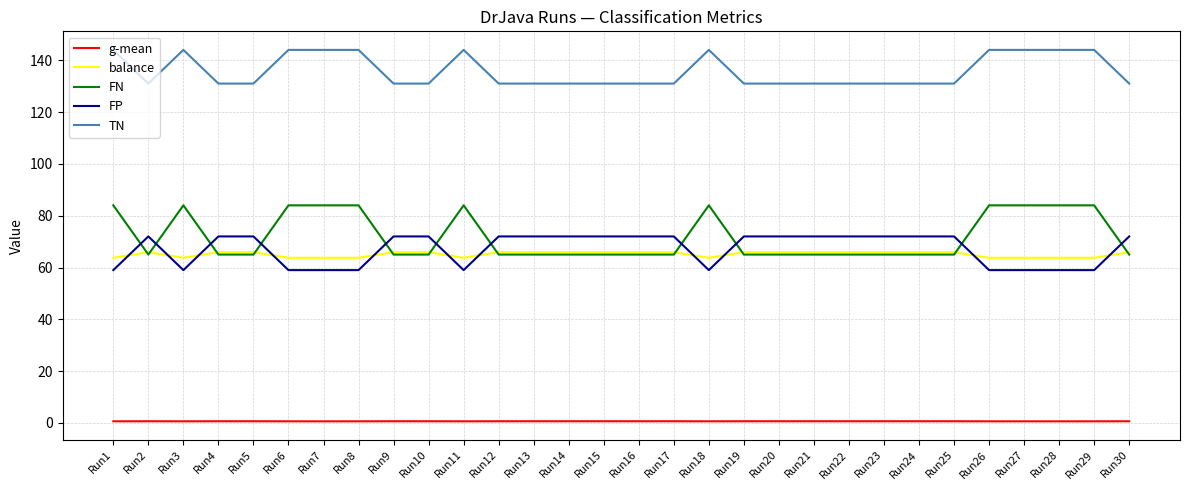

What is the greatest value displayed?

144.0